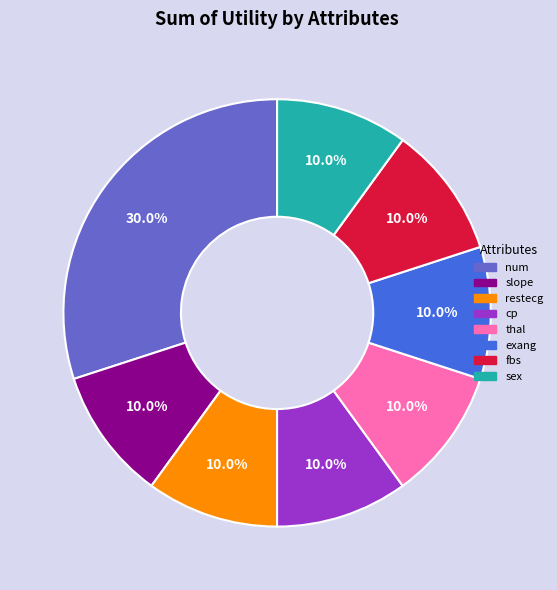

Does any single category account for the majority?

No